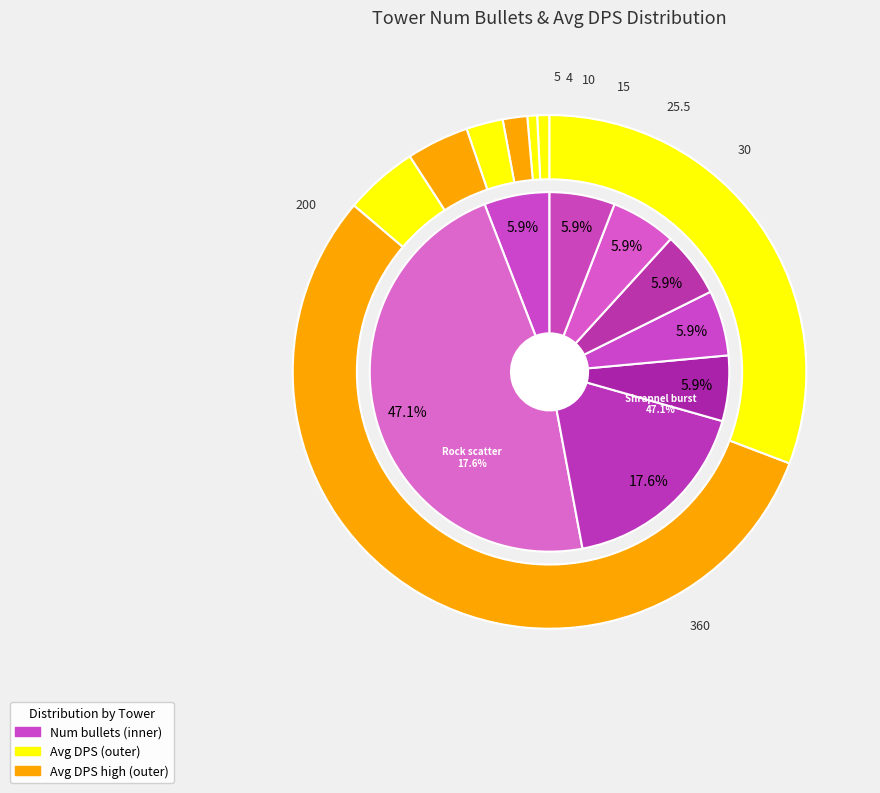

Rank the categories by value from highest to lowest.

Shrapnel burst, Rock scatter, Rock thrower, Spear launcher, Sniper, Flamethrower, Buzzsaw, Rail gun